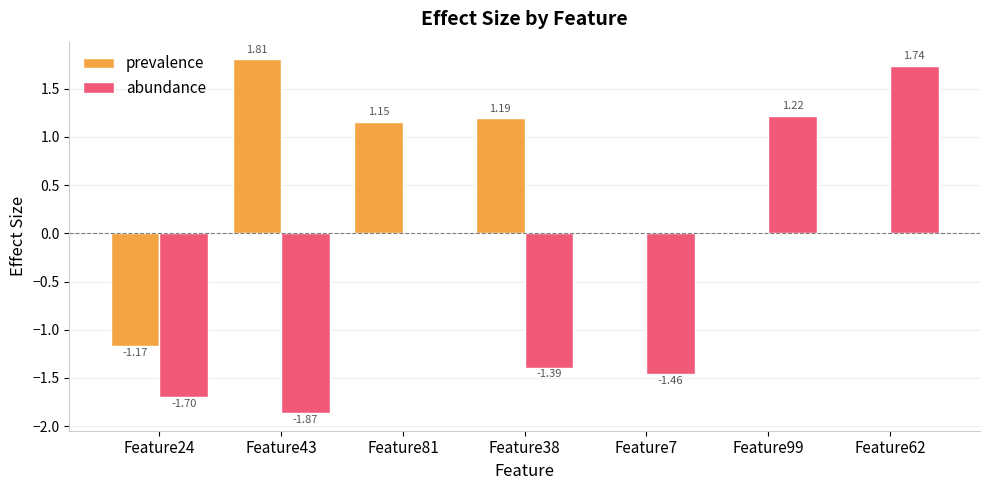

Which series has the largest range (max minus min)?

abundance